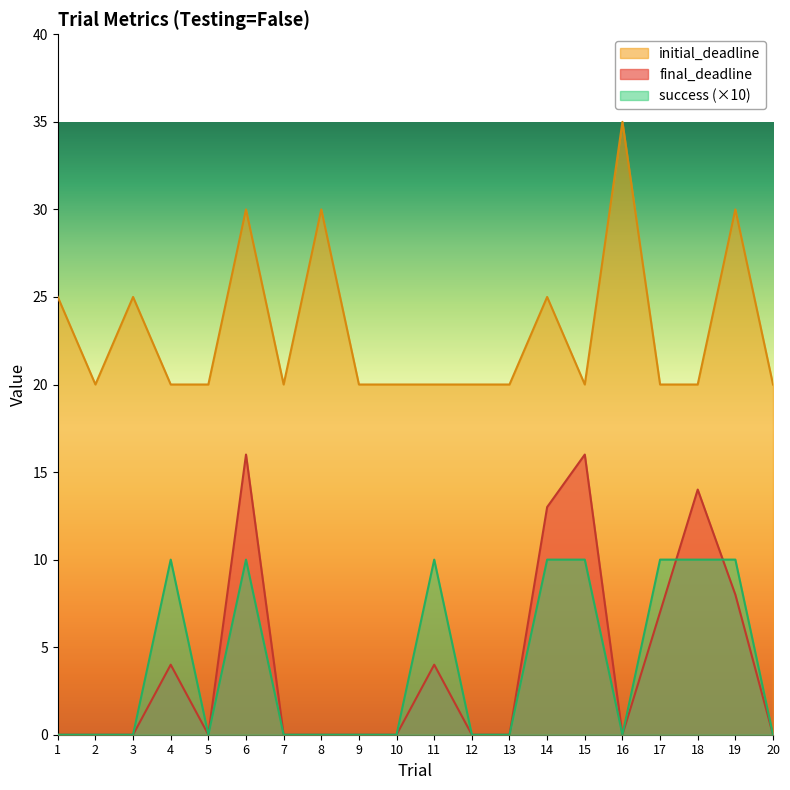

Count the number of categories in the chart.

20